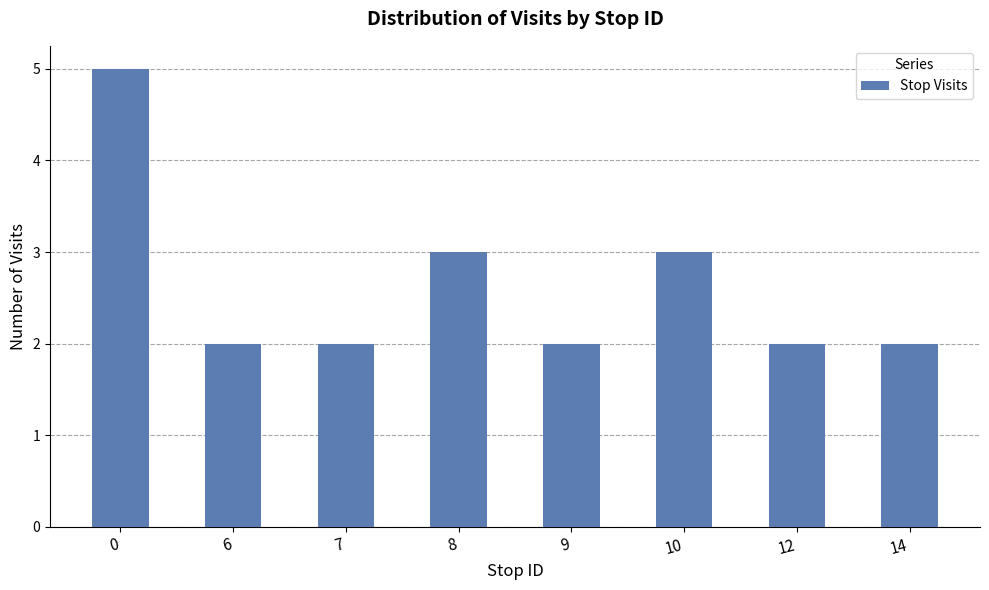

Is it true that the value at 6 is 2?

True